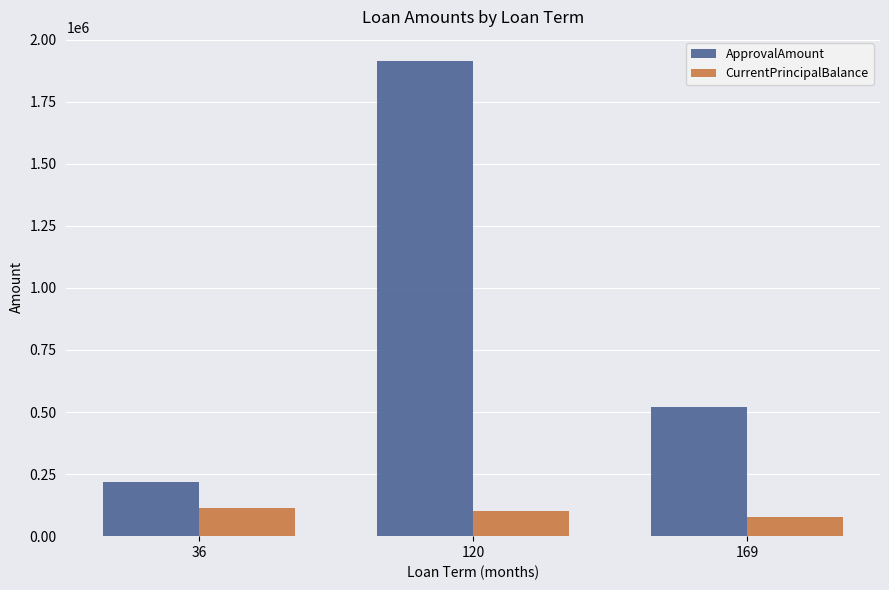

Where is CurrentPrincipalBalance nearest to the value 96491?

120